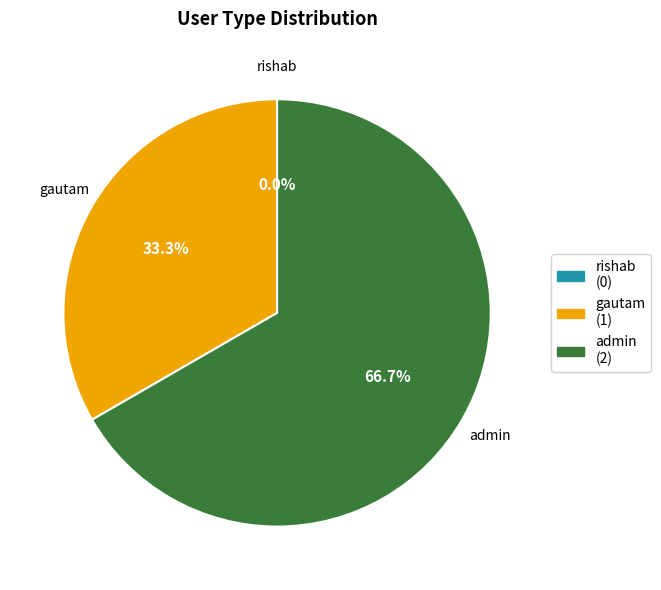

Is it true that rishab is 0% of the pie?

True